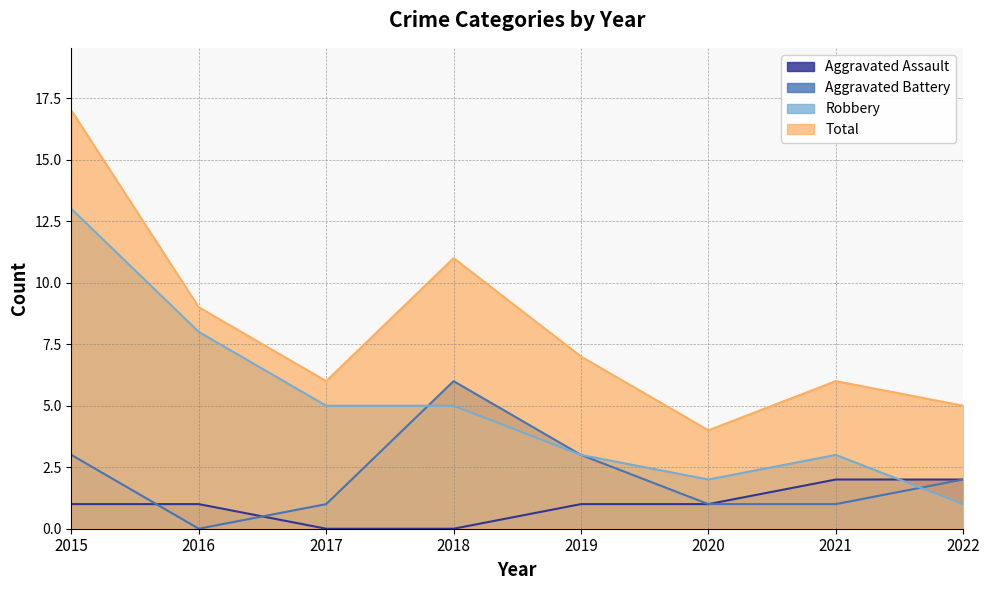

Which series has the widest spread of values?

Total